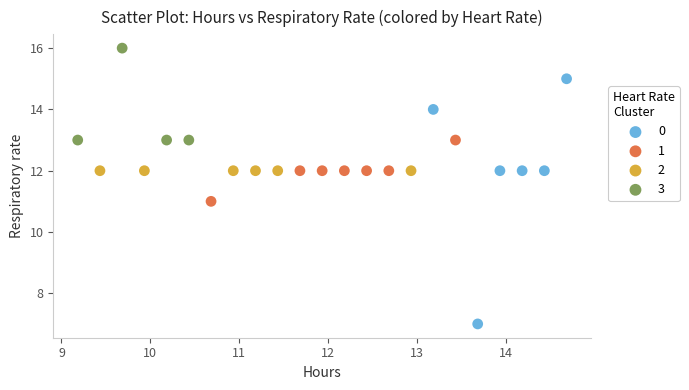

Which series reaches the maximum Y coordinate?

3